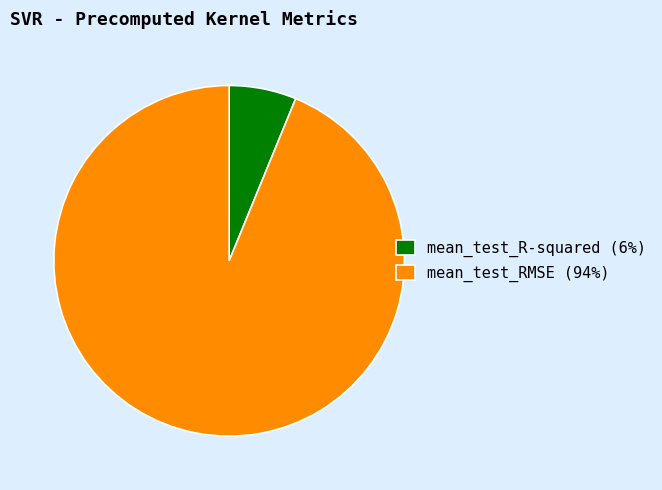

True or false: mean_test_R-squared accounts for 6% of the total.

True